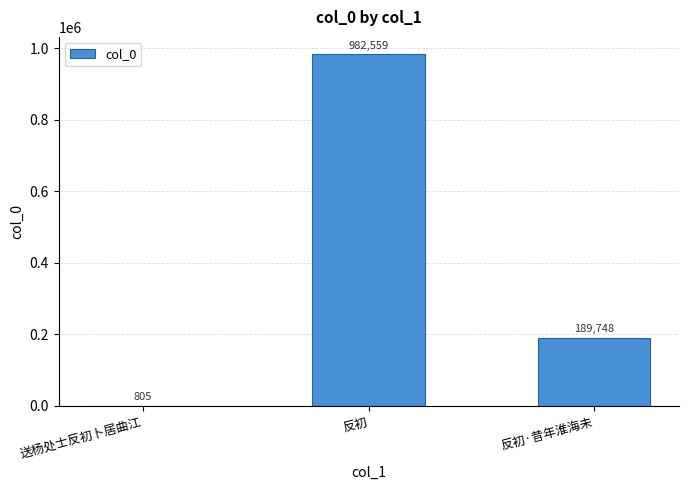

Is it true that the value at 反初 is 982559?

True